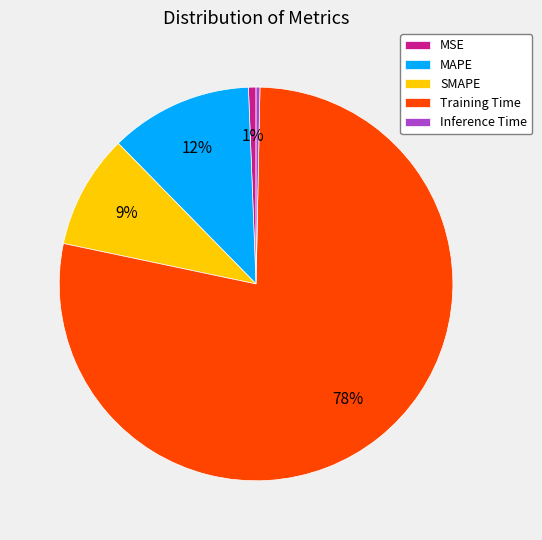

Which has a higher value, Inference Time or SMAPE?

SMAPE